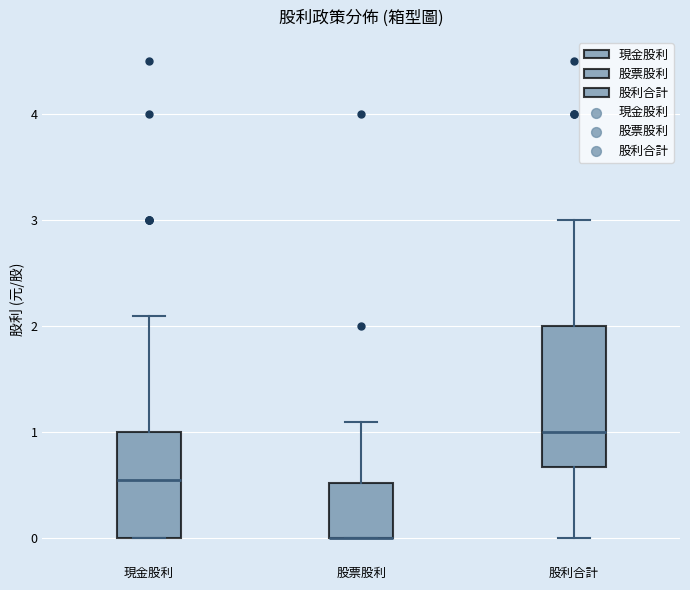

Comparing the boxes themselves (not the whiskers), which one is the tallest?

股利合計